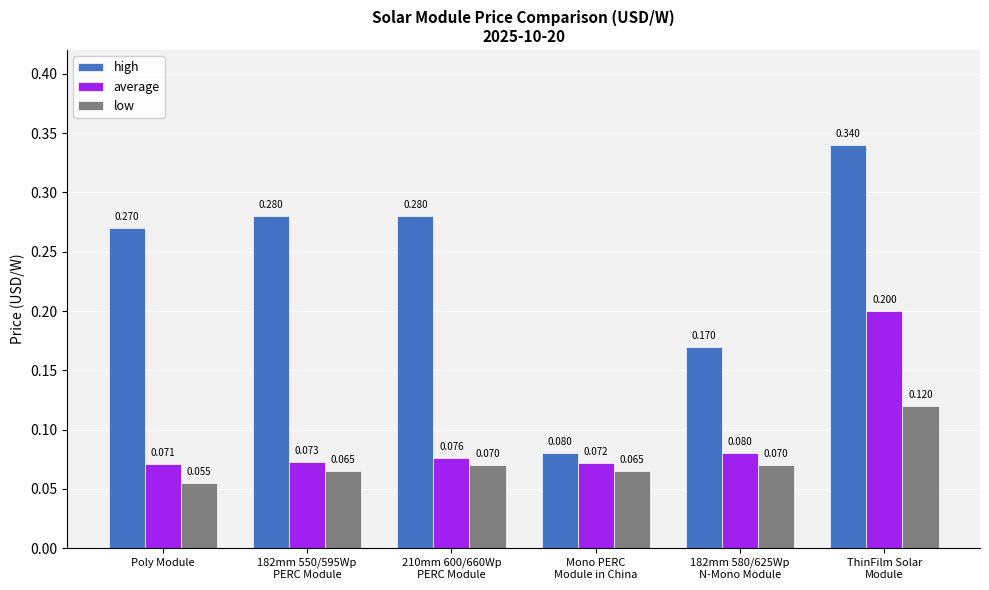

At which label does average reach its peak?

ThinFilm Solar
Module